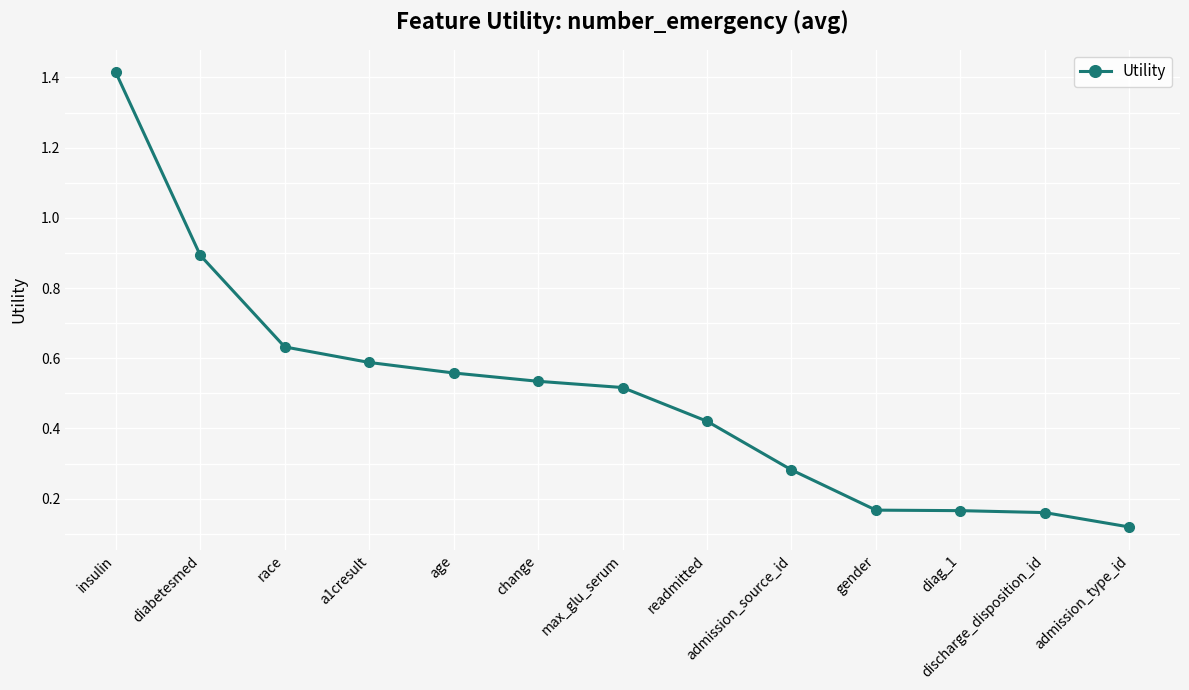

What is the label of the 11th point from the right?

race